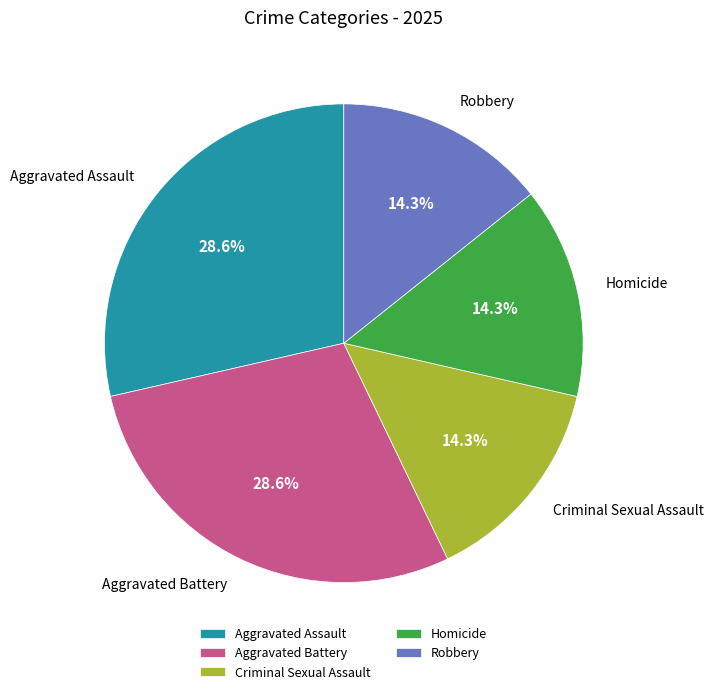

Is it true that Homicide is 29% of the pie?

False